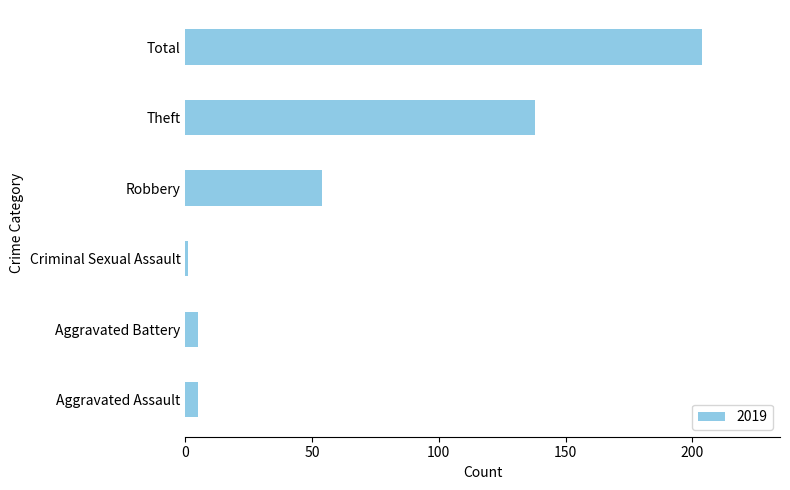

What is the difference between the maximum and minimum values?

203